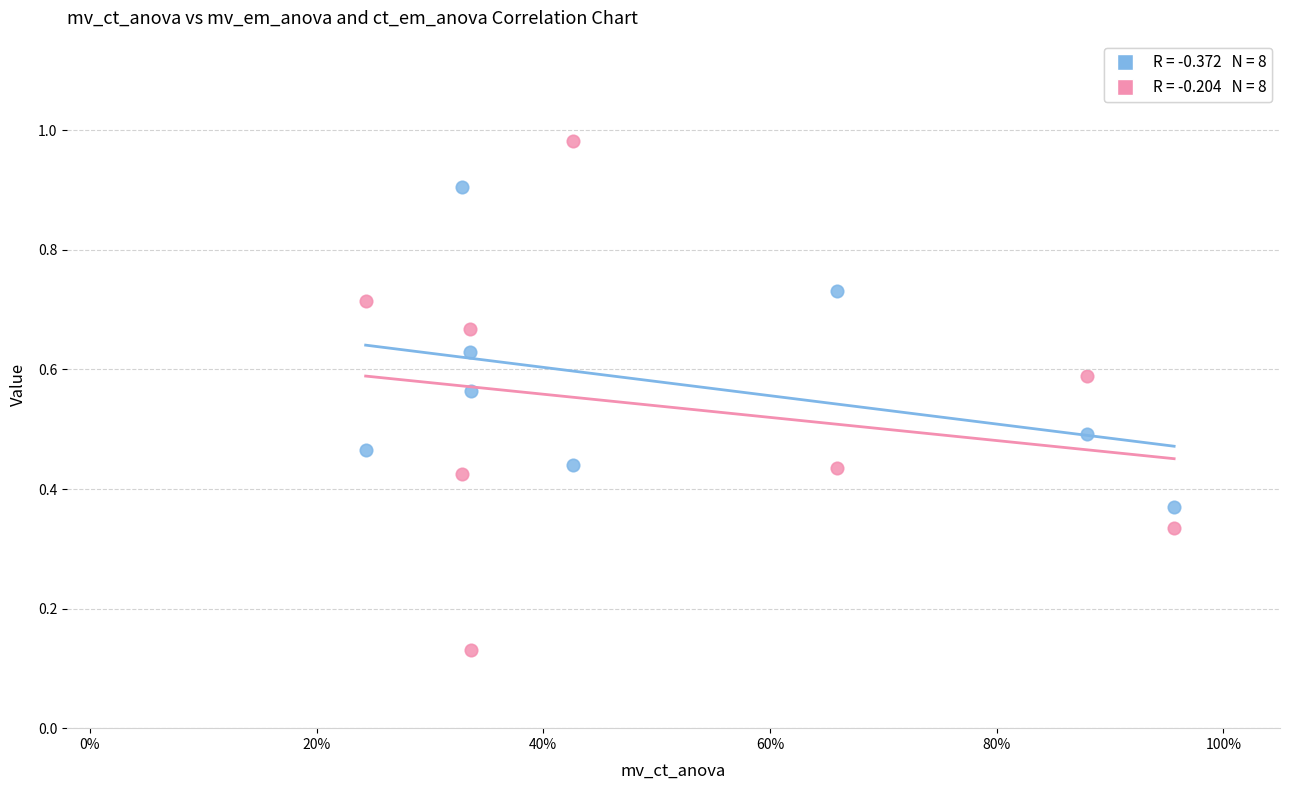

Across all data points, what is the range of Y values (max minus min)?

0.9